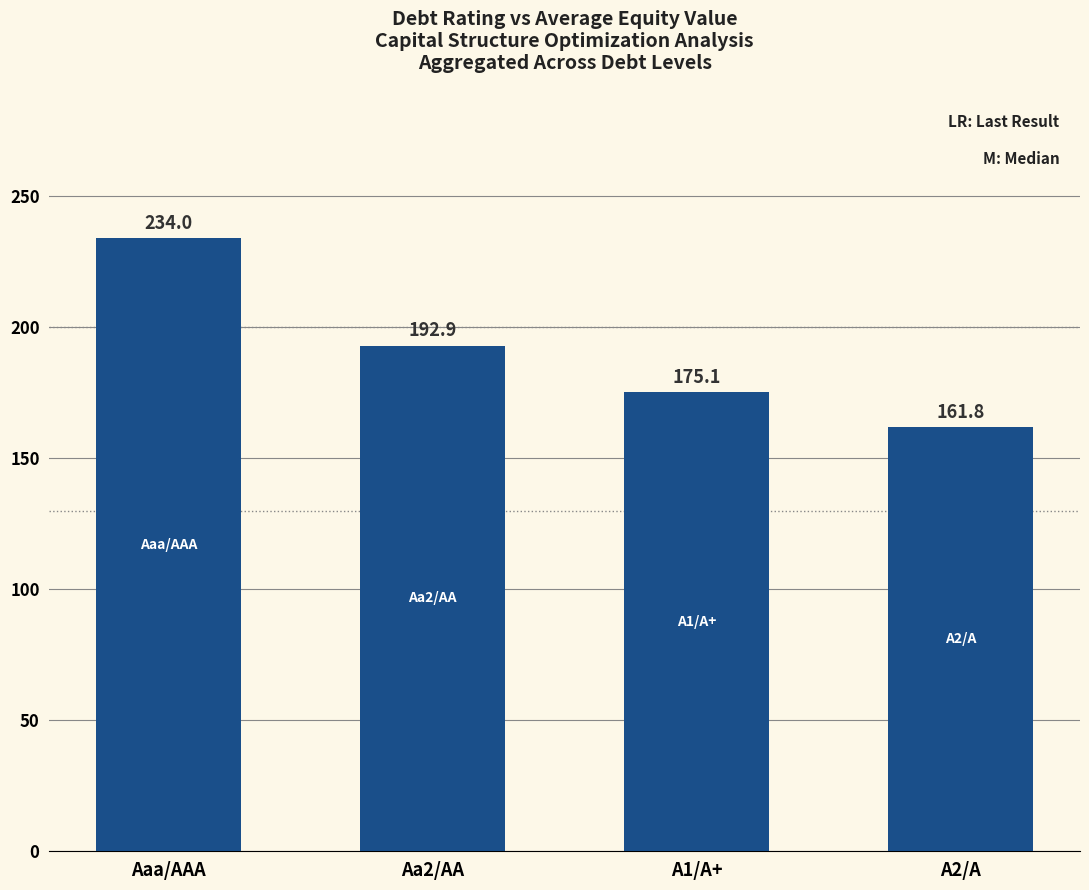

What position from the right is A2/A?

1